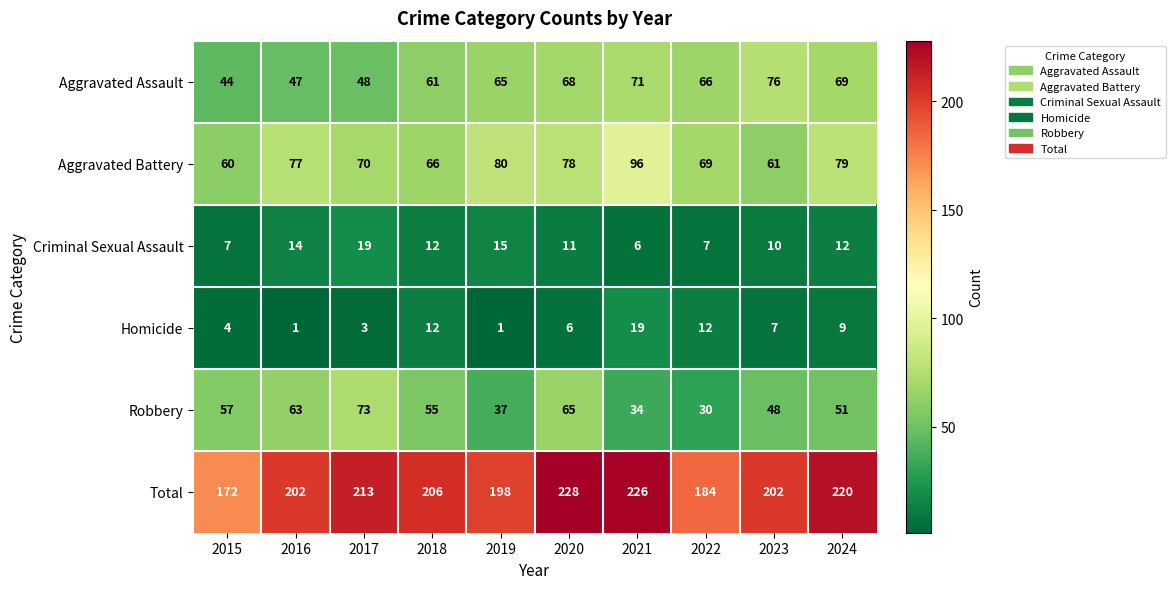

At which category is the sum across all series the highest?

2020